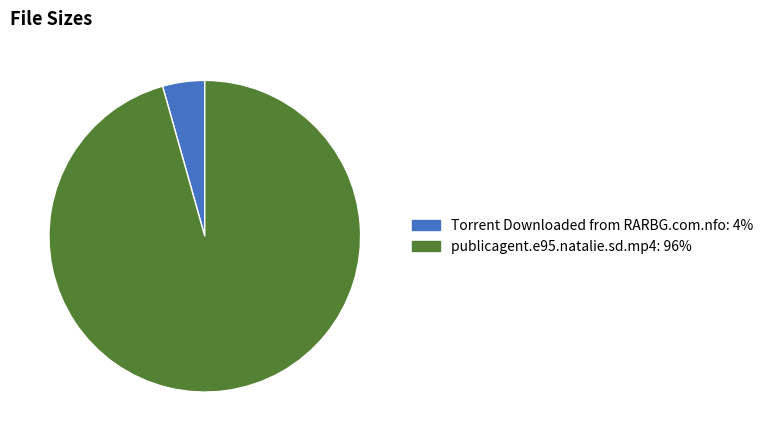

Which category accounts for the majority?

publicagent.e95.natalie.sd.mp4